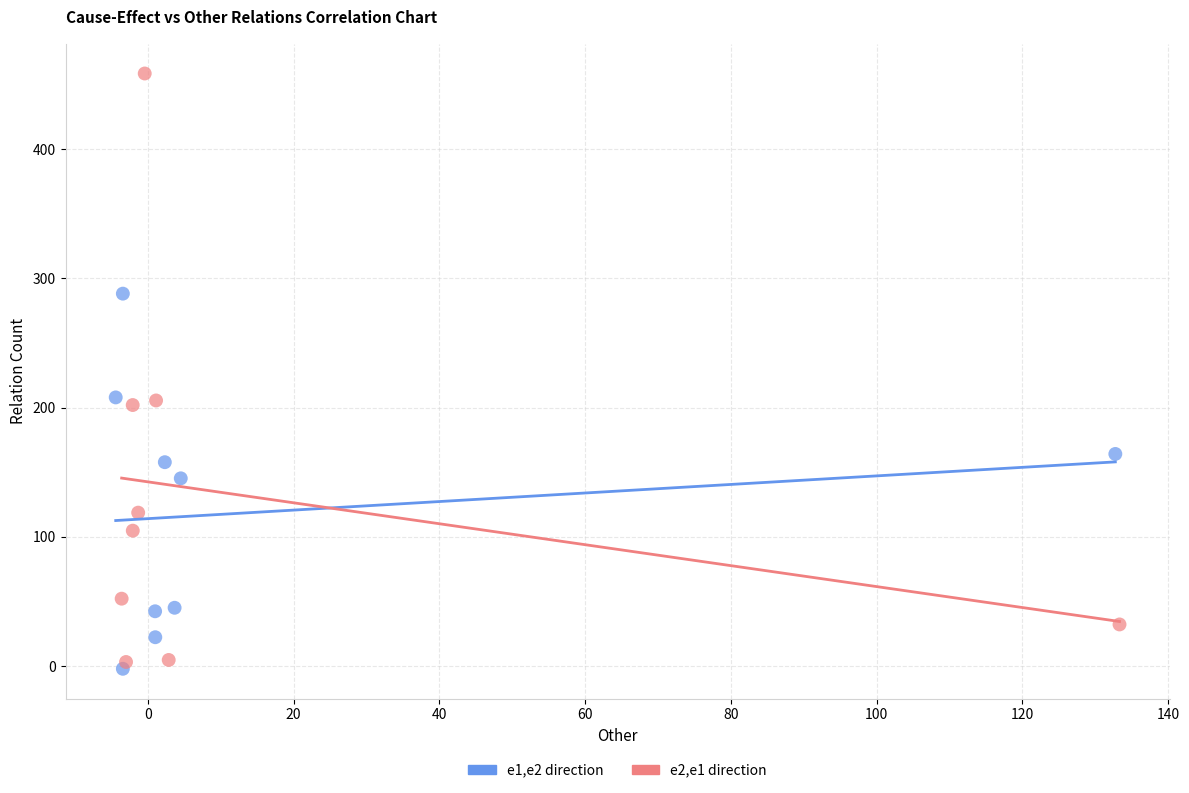

Which series contains the highest Y value?

e2,e1 direction